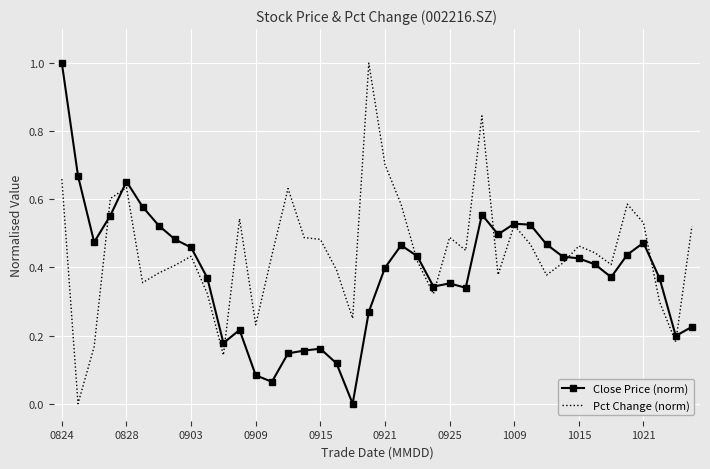

True or false: Pct Change (norm) has more than 0 points higher than both neighbors.

True